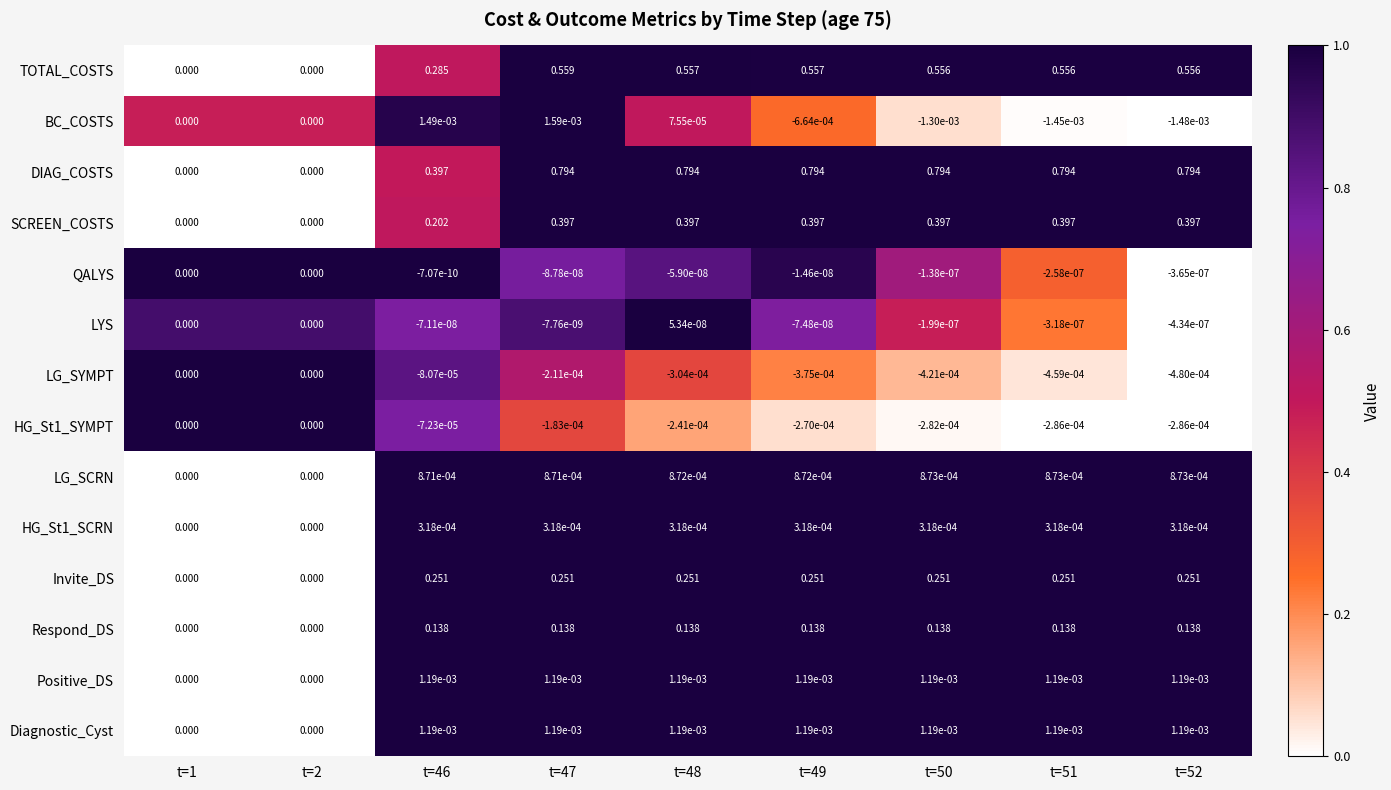

Which series has the widest spread of values?

DIAG_COSTS